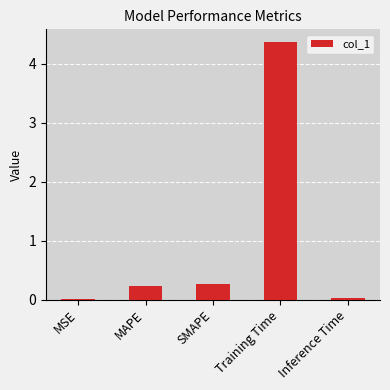

What is the difference between the maximum and second lowest values?

4.3